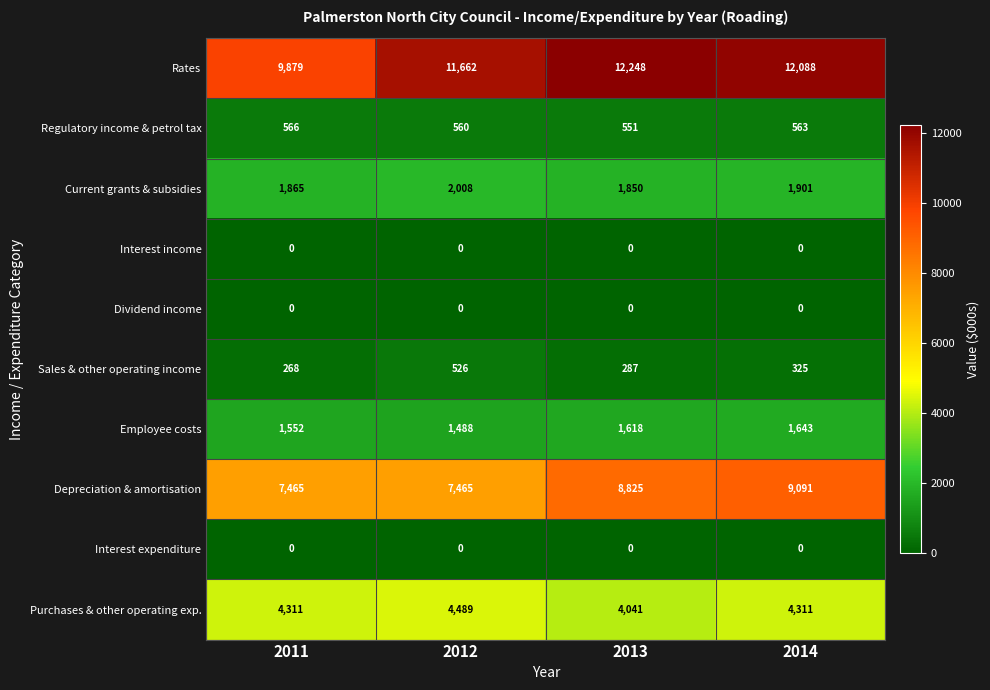

Is it true that Sales & other operating income equals 325 at 2014?

True